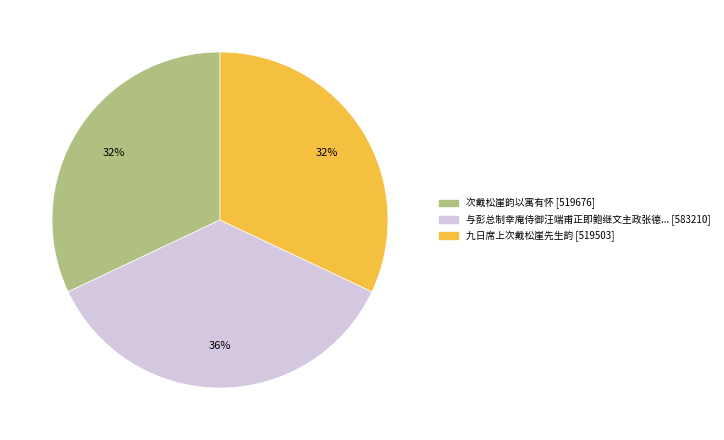

Count the number of slices in the pie.

3